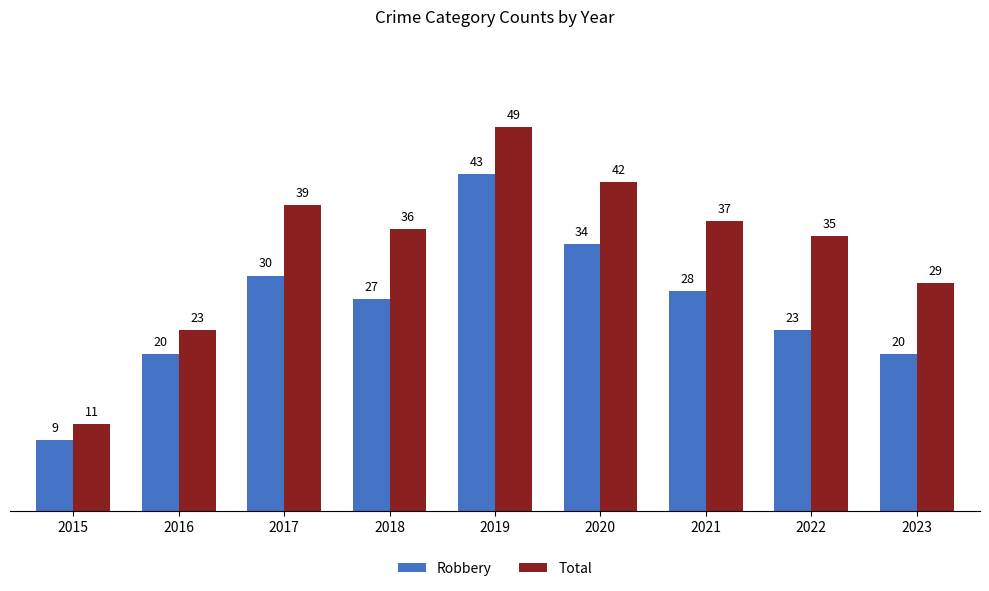

At how many categories does at least one series exceed 21?

8